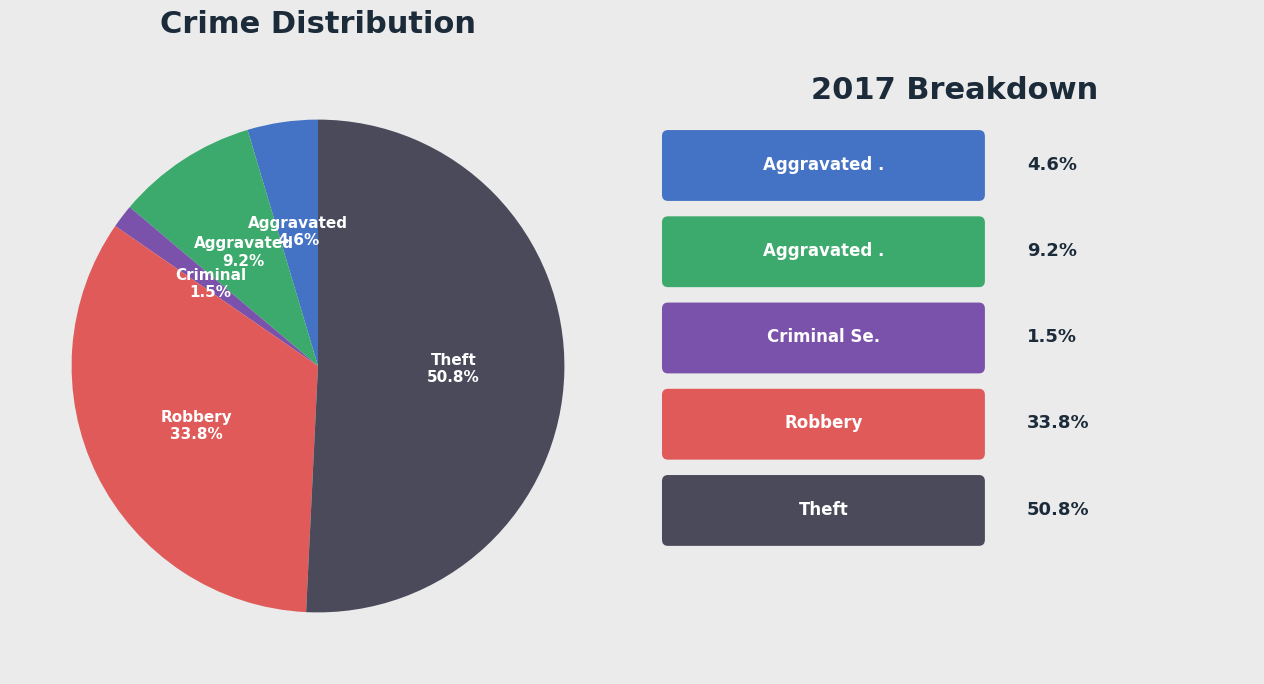

How many segments does this pie chart have?

5